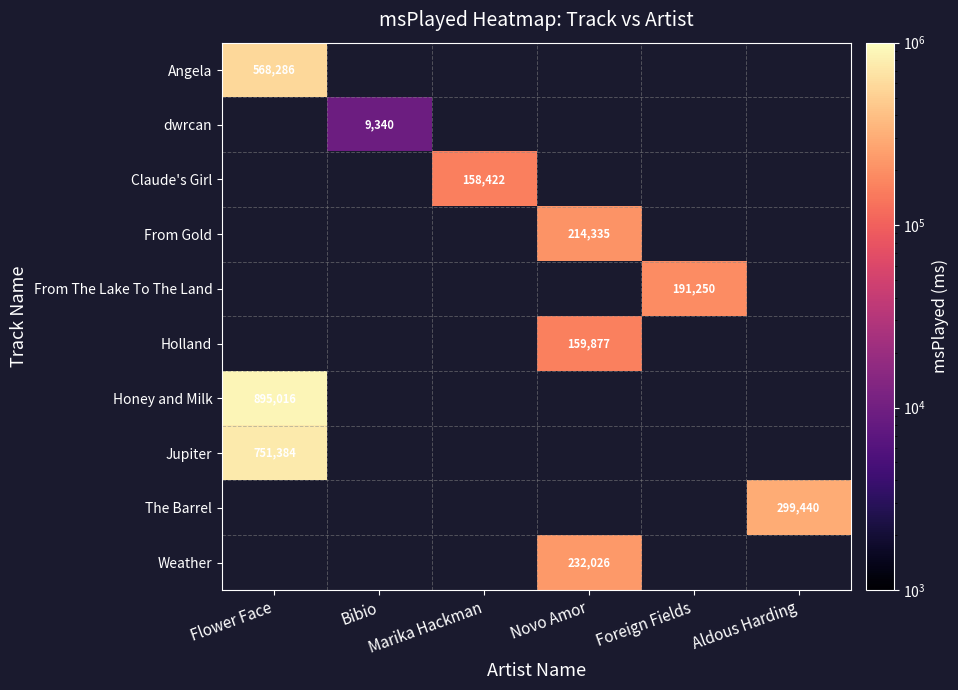

Which has a higher value, Novo Amor or Flower Face?

Flower Face